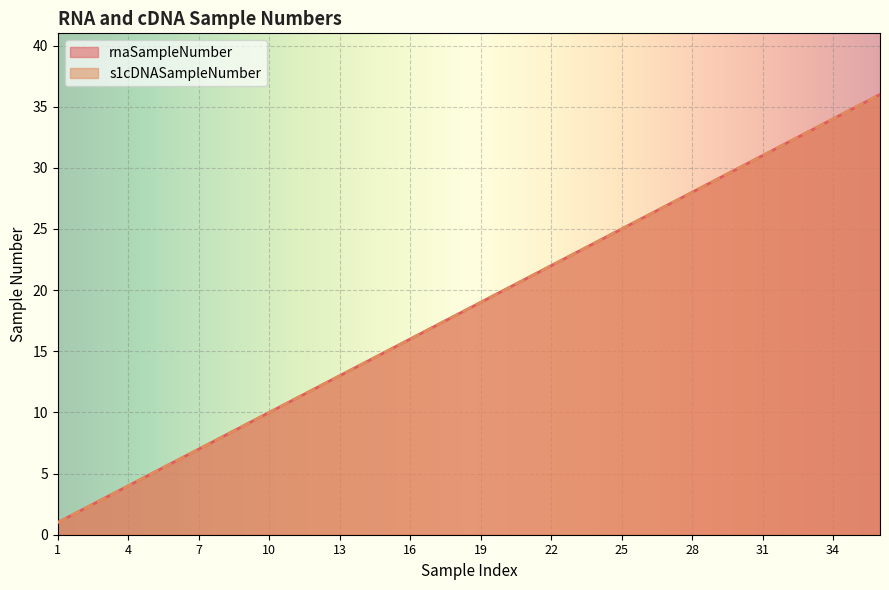

True or false: rnaSampleNumber and s1cDNASampleNumber intersect in this chart.

False